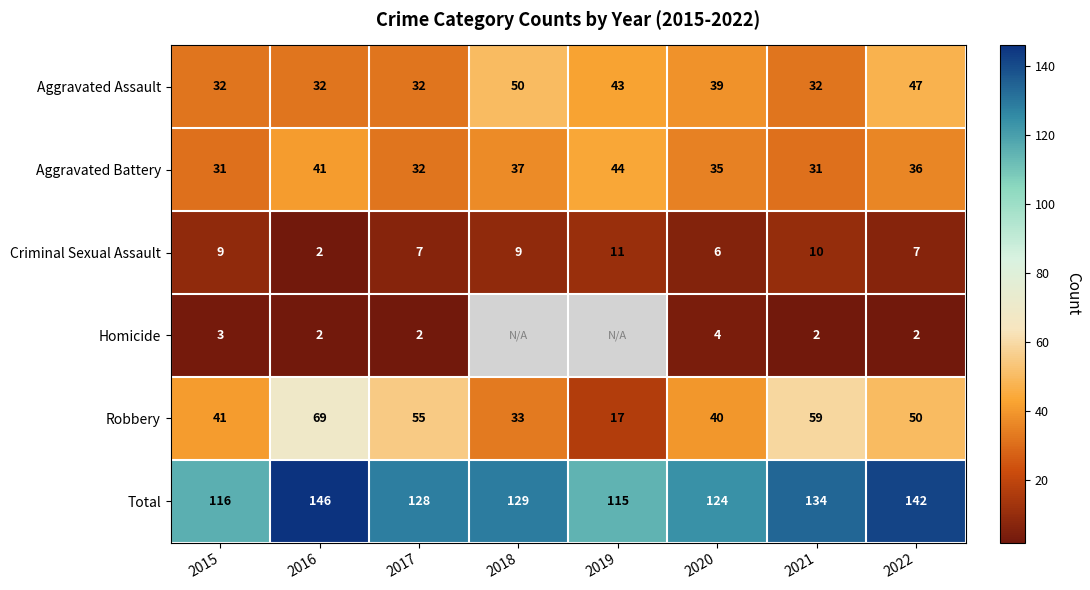

What is the difference between the maximum and second lowest values in the Robbery series?

36